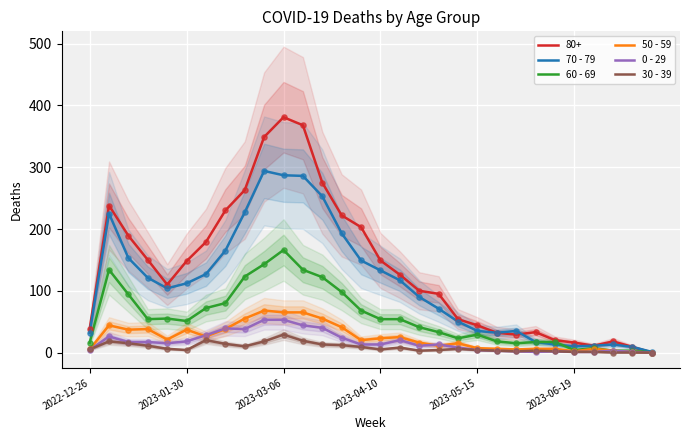

Which series has the largest total across all categories?

70 - 79